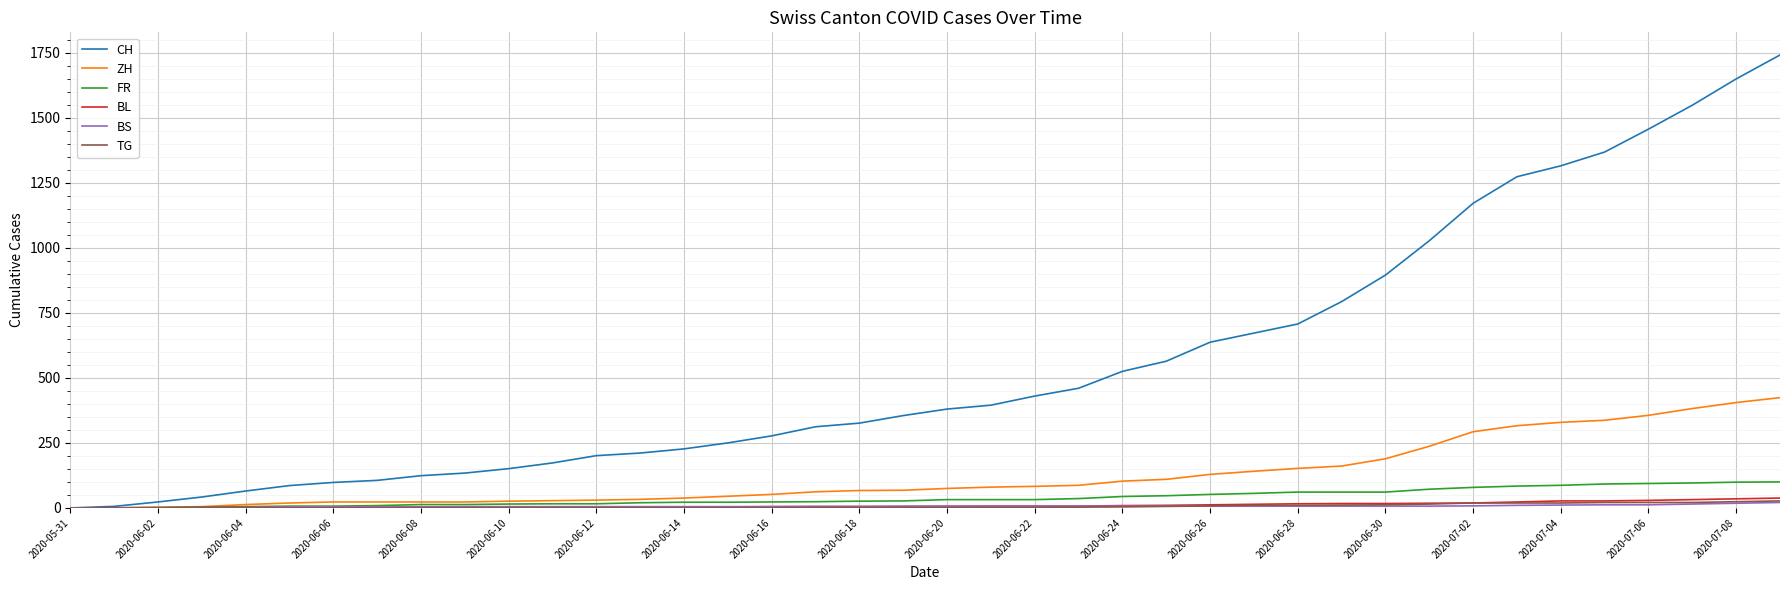

Which series has the largest total across all categories?

CH